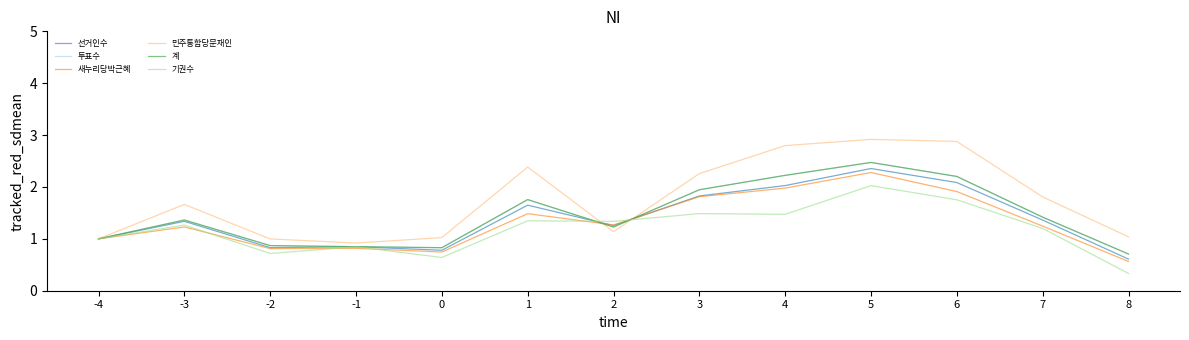

Reading left to right, extract all data points from this chart.

선거인수: -4=1.0	-3=1.3	-2=0.8	-1=0.8	0=0.8	1=1.6	2=1.3	3=1.8	4=2.0	5=2.4	6=2.1	7=1.4	8=0.6
투표수: -4=1.0	-3=1.4	-2=0.9	-1=0.8	0=0.8	1=1.8	2=1.2	3=1.9	4=2.2	5=2.5	6=2.2	7=1.4	8=0.7
새누리당박근혜: -4=1.0	-3=1.2	-2=0.8	-1=0.8	0=0.7	1=1.5	2=1.3	3=1.8	4=2.0	5=2.3	6=1.9	7=1.2	8=0.6
민주통합당문재인: -4=1.0	-3=1.7	-2=1.0	-1=0.9	0=1.0	1=2.4	2=1.1	3=2.3	4=2.8	5=2.9	6=2.9	7=1.8	8=1.0
계: -4=1.0	-3=1.4	-2=0.9	-1=0.8	0=0.8	1=1.8	2=1.2	3=1.9	4=2.2	5=2.5	6=2.2	7=1.4	8=0.7
기권수: -4=1.0	-3=1.3	-2=0.7	-1=0.8	0=0.6	1=1.3	2=1.3	3=1.5	4=1.5	5=2.0	6=1.8	7=1.2	8=0.3